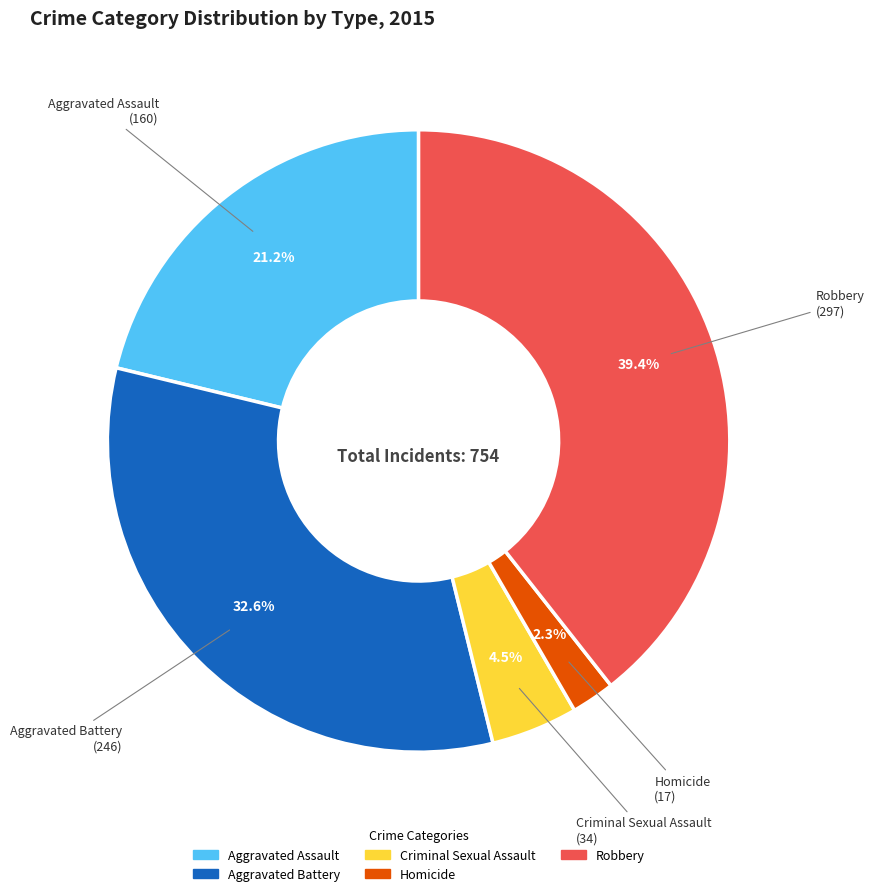

What percentage is the Robbery slice, to the nearest percent?

39%